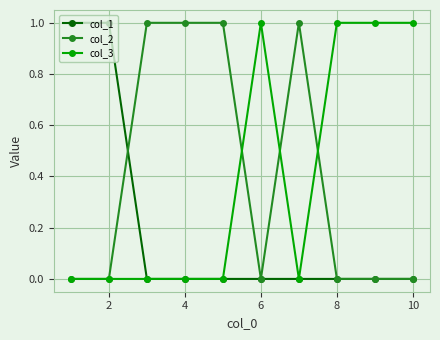

At how many categories does at least one series exceed 0?

10